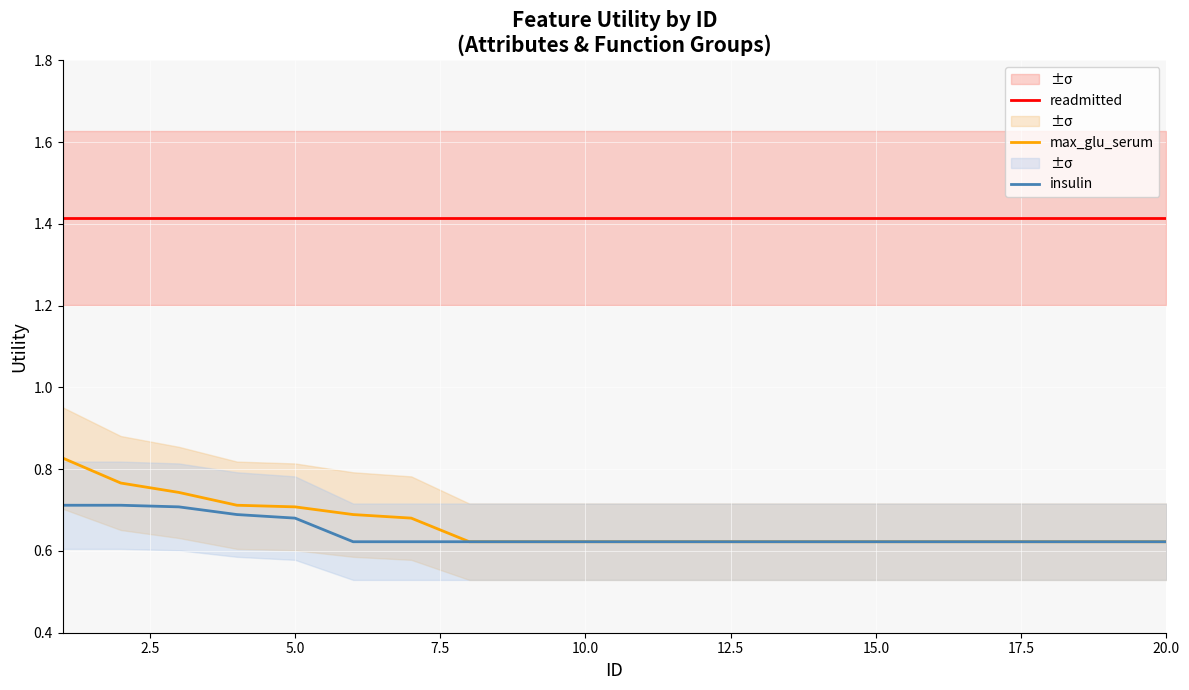

Is this an area chart (filled region under the line)?

No